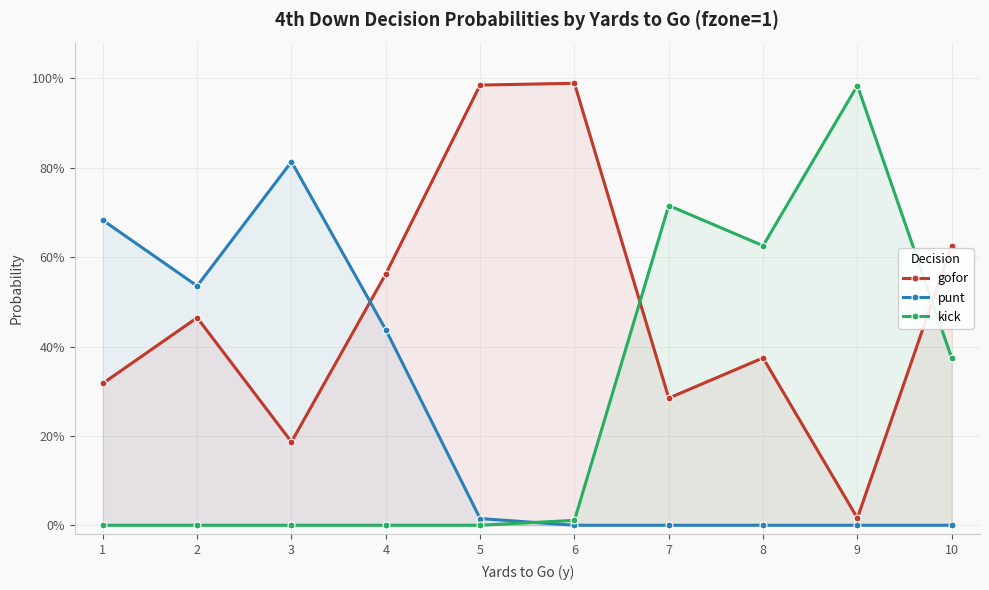

Which category has the highest value in the kick series?

9